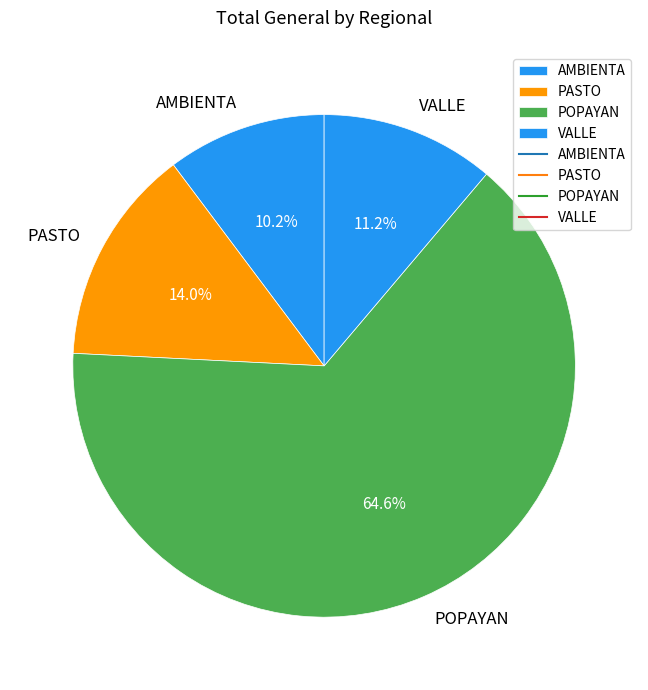

How many segments does this pie chart have?

4